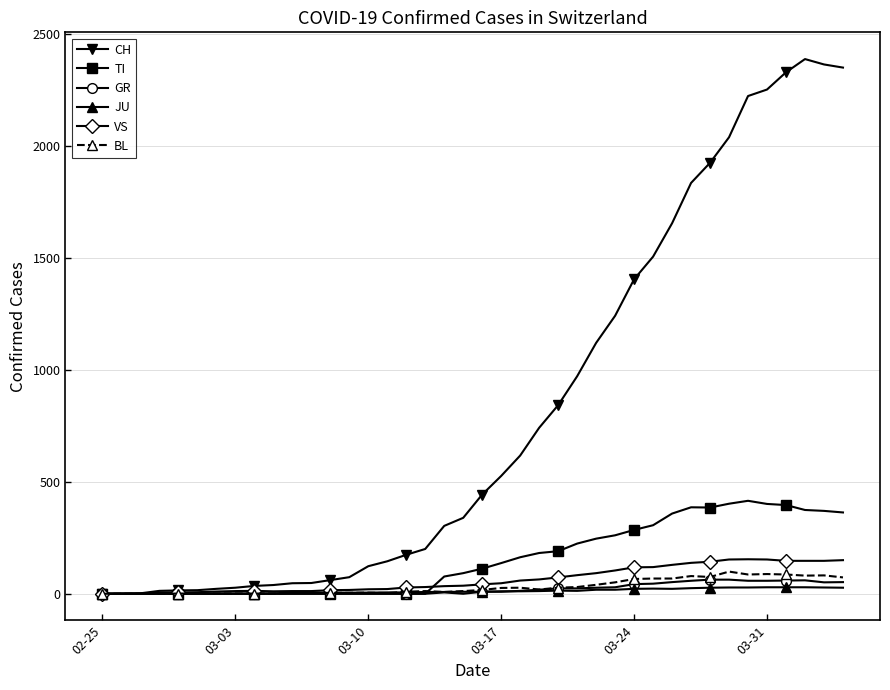

Which series has the largest total across all categories?

CH